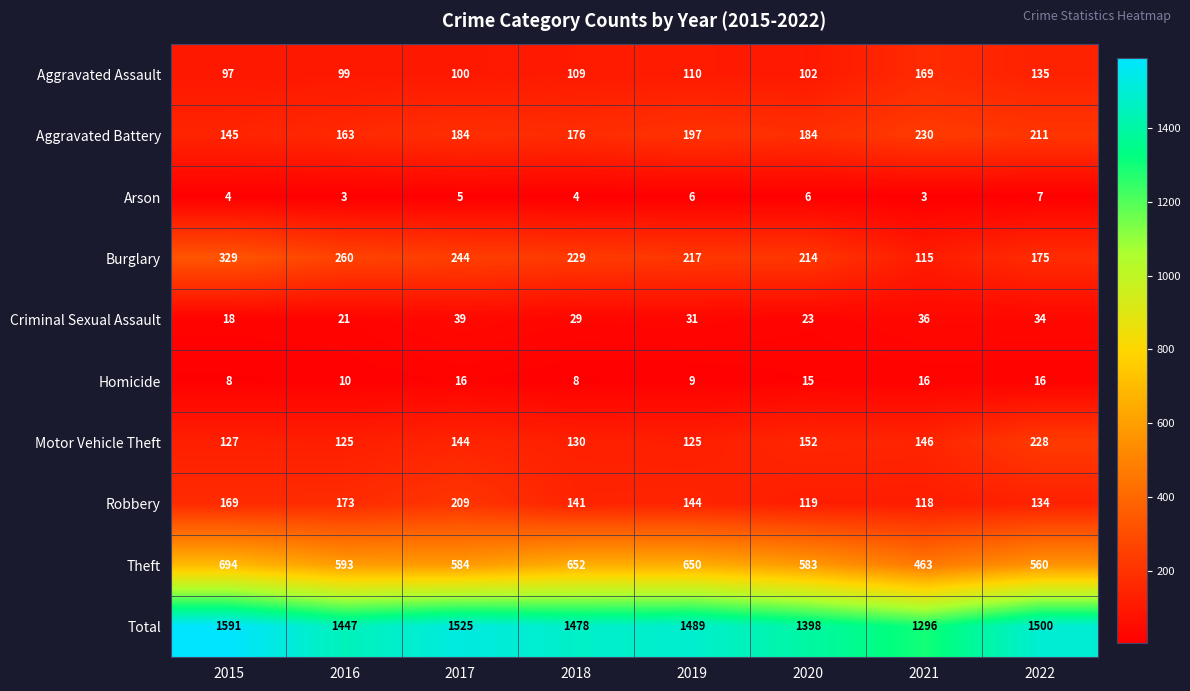

What is the difference between the highest and lowest values at 2016?

1444